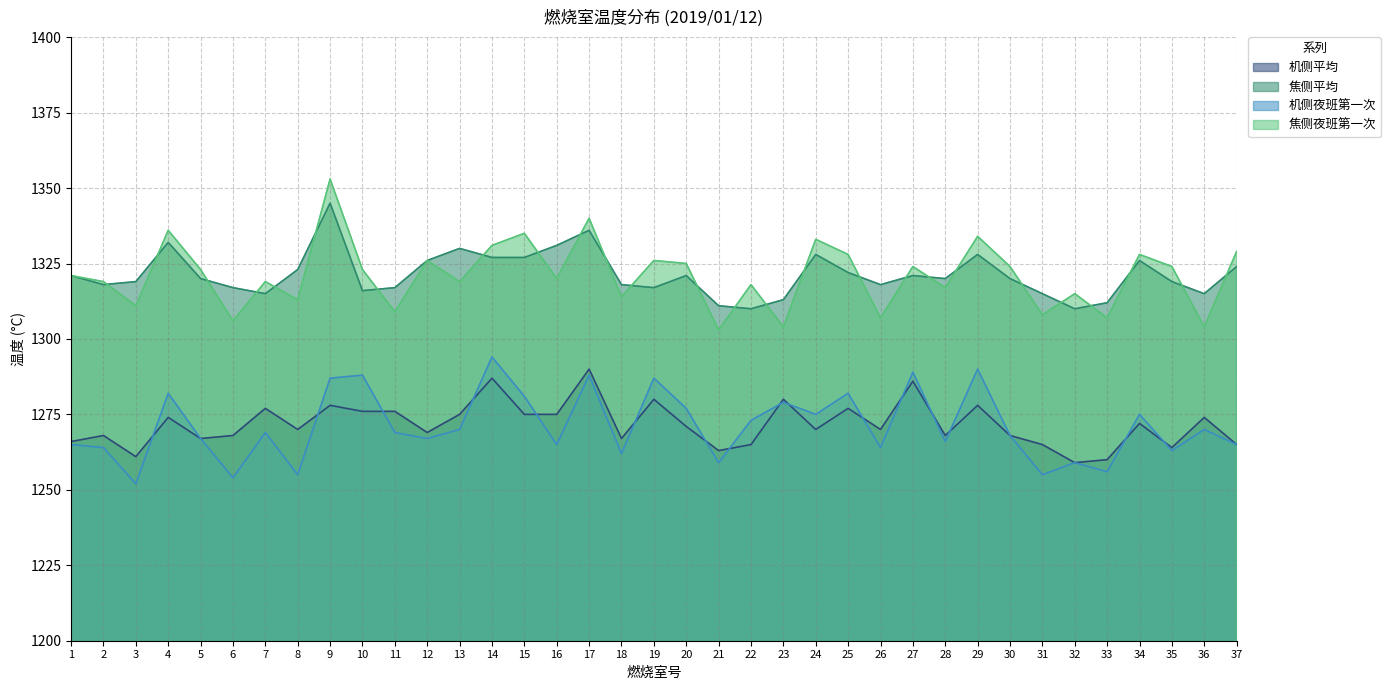

What is the minimum value shown in the chart?

1252